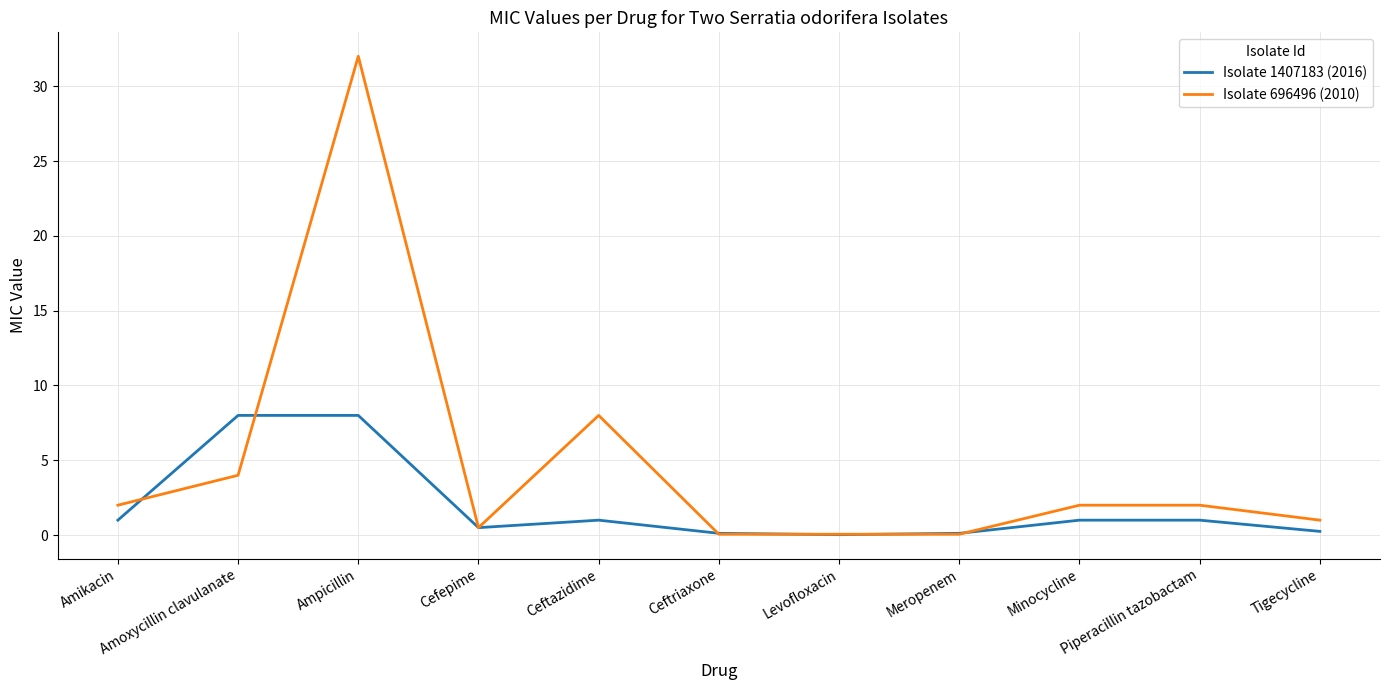

Read the Isolate 1407183 (2016) value at Amoxycillin clavulanate.

8.0